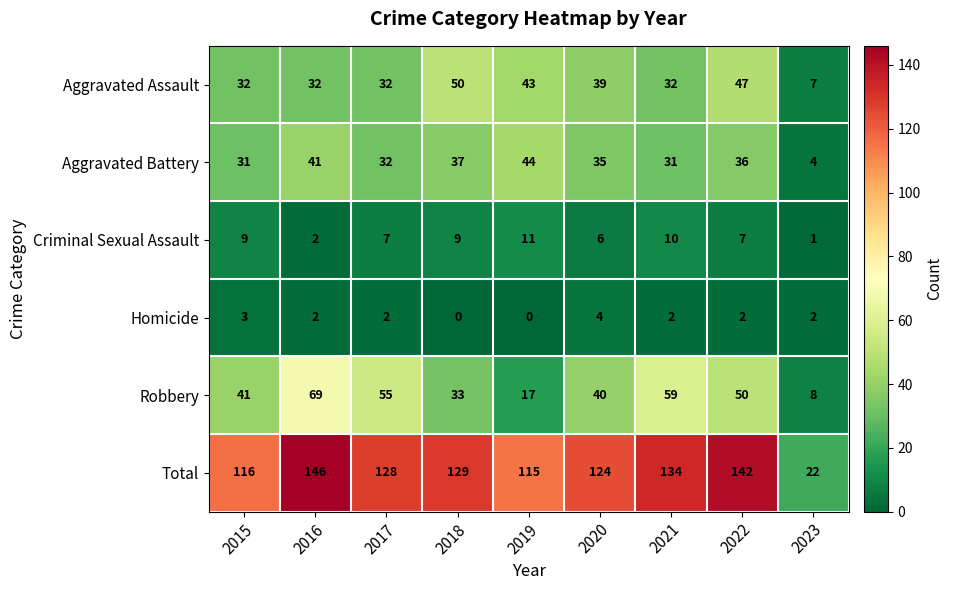

Which series has the widest spread of values?

Total